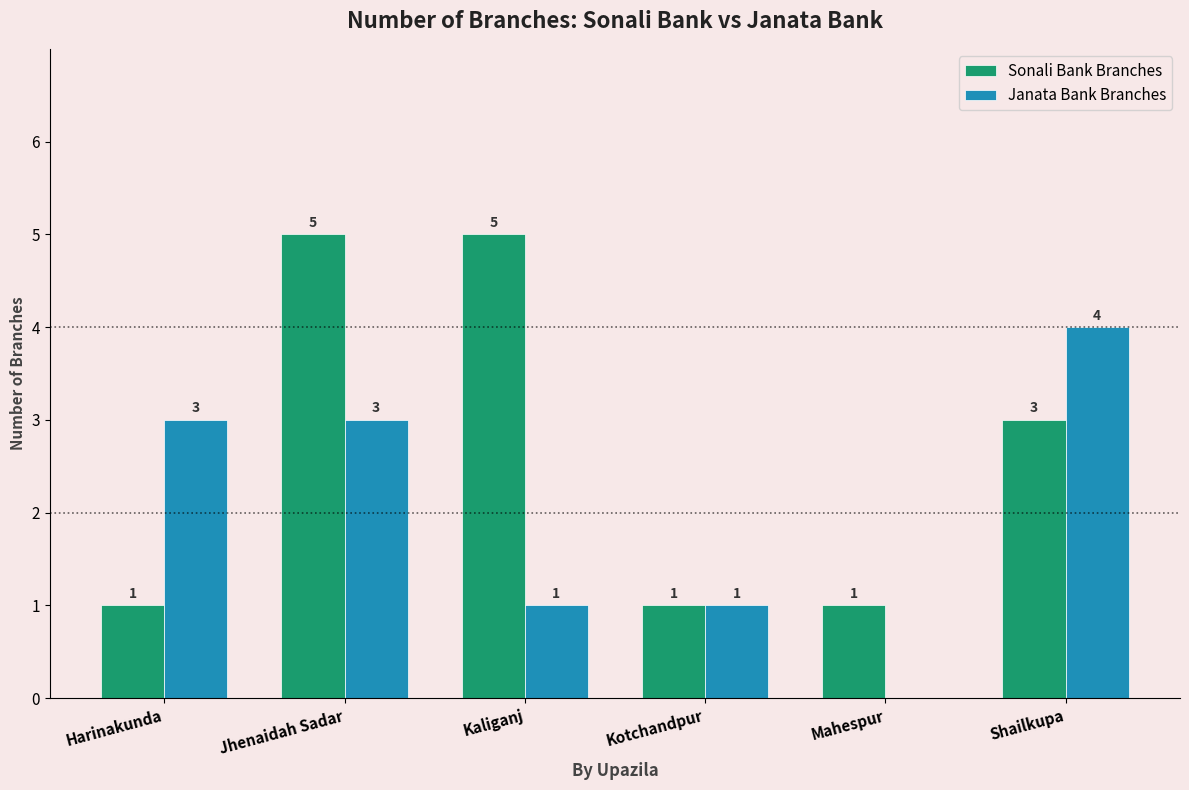

True or false: Janata Bank Branches has a value of 2 at Shailkupa.

False